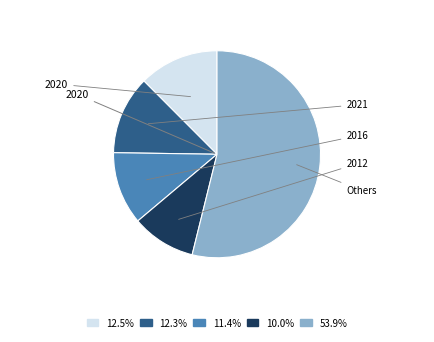

How many slices are in this pie chart?

5